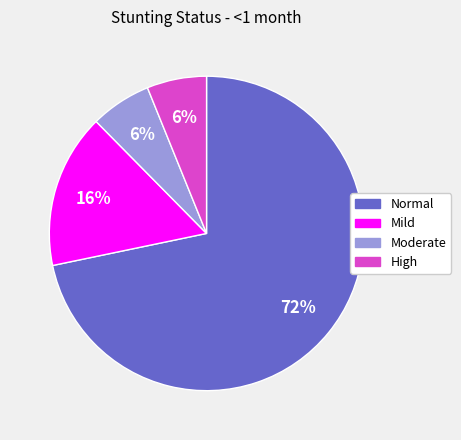

Does any single category account for the majority?

Yes